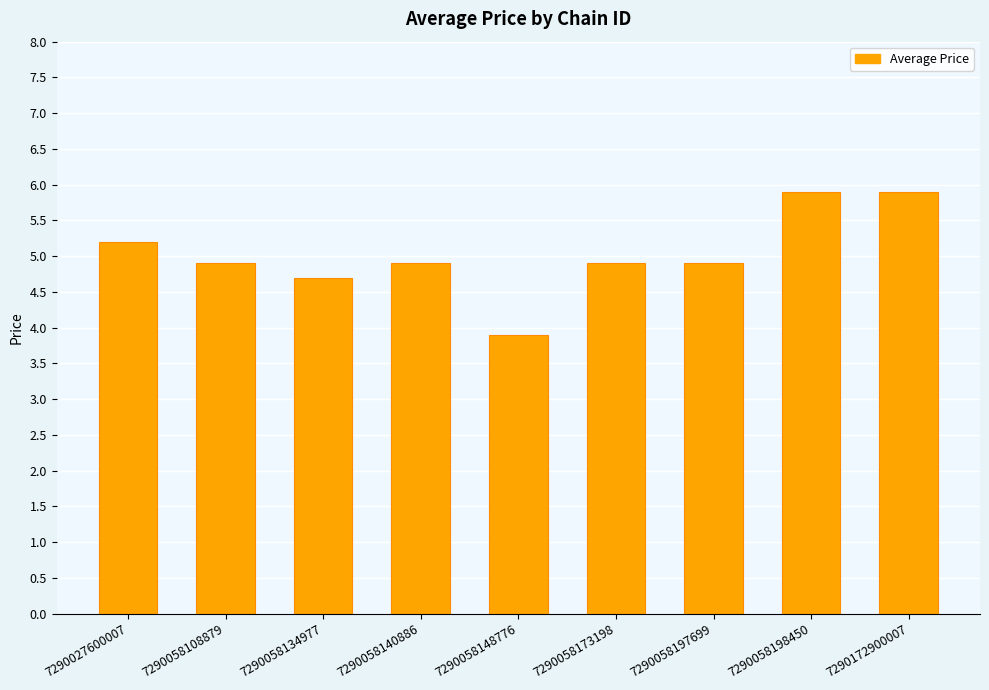

How many values exceed 4?

8